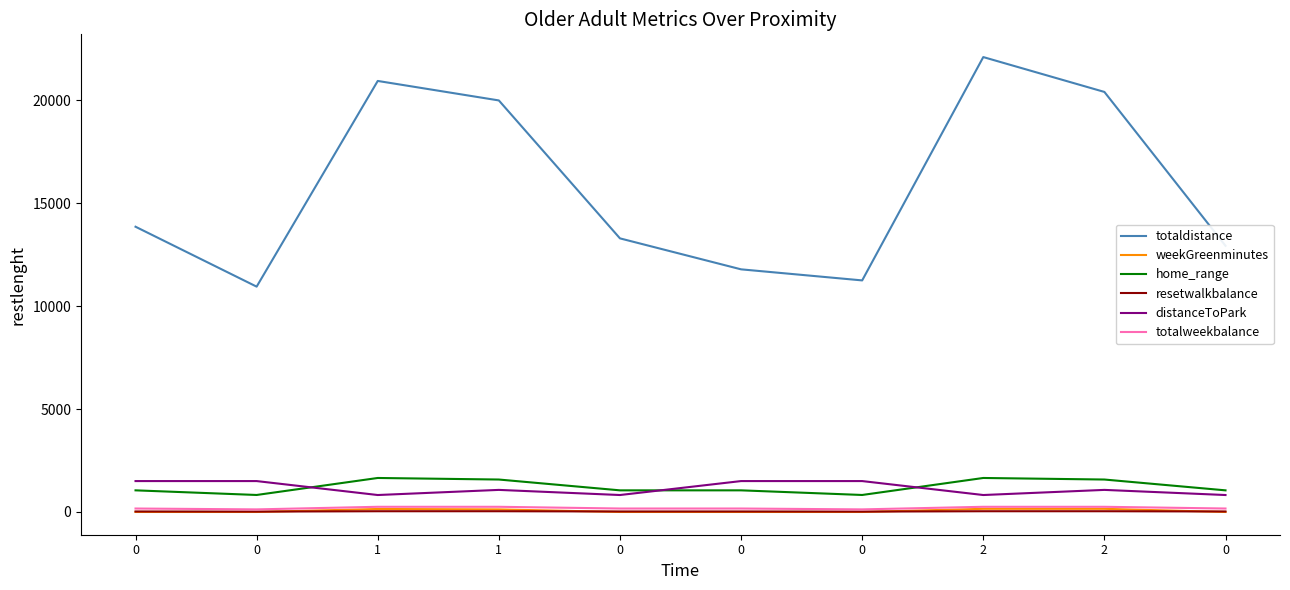

What is the difference between the highest and lowest values at 1?

20910.3